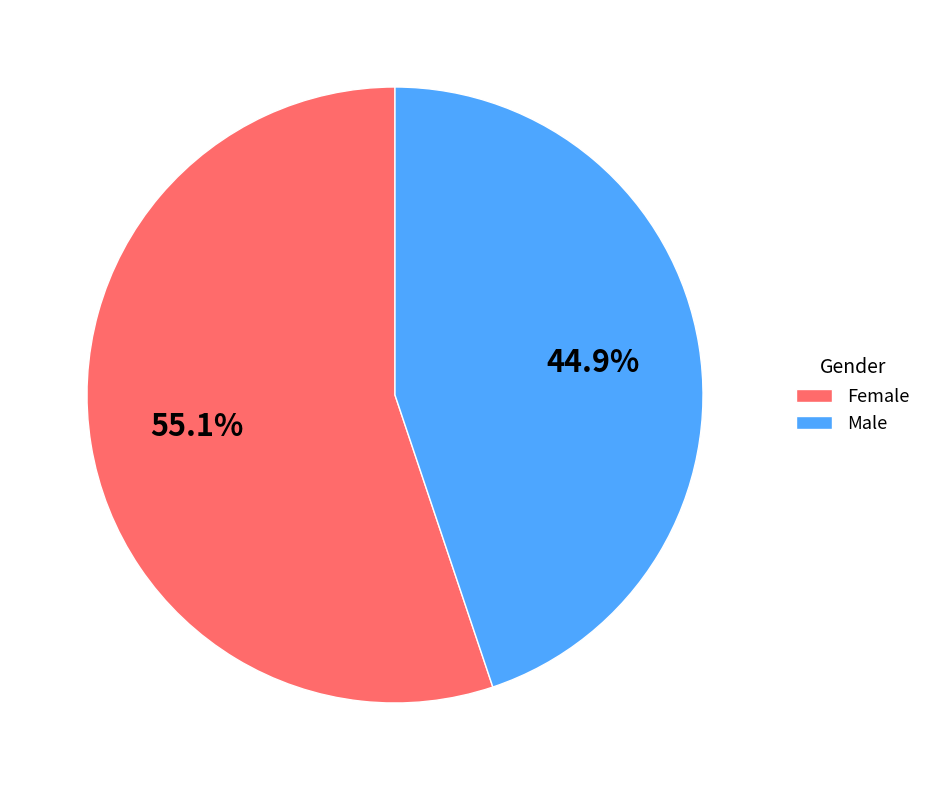

Which has a higher value, Female or Male?

Female